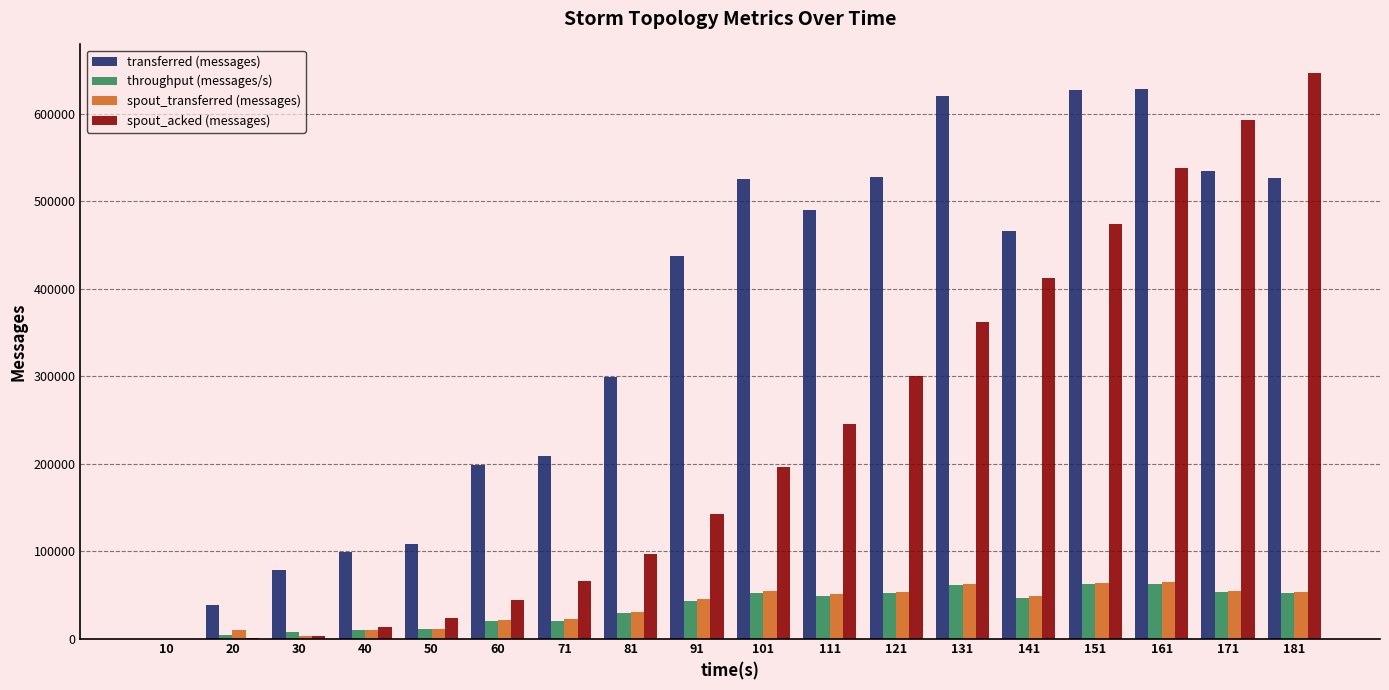

What is the maximum value shown in the chart?

646740